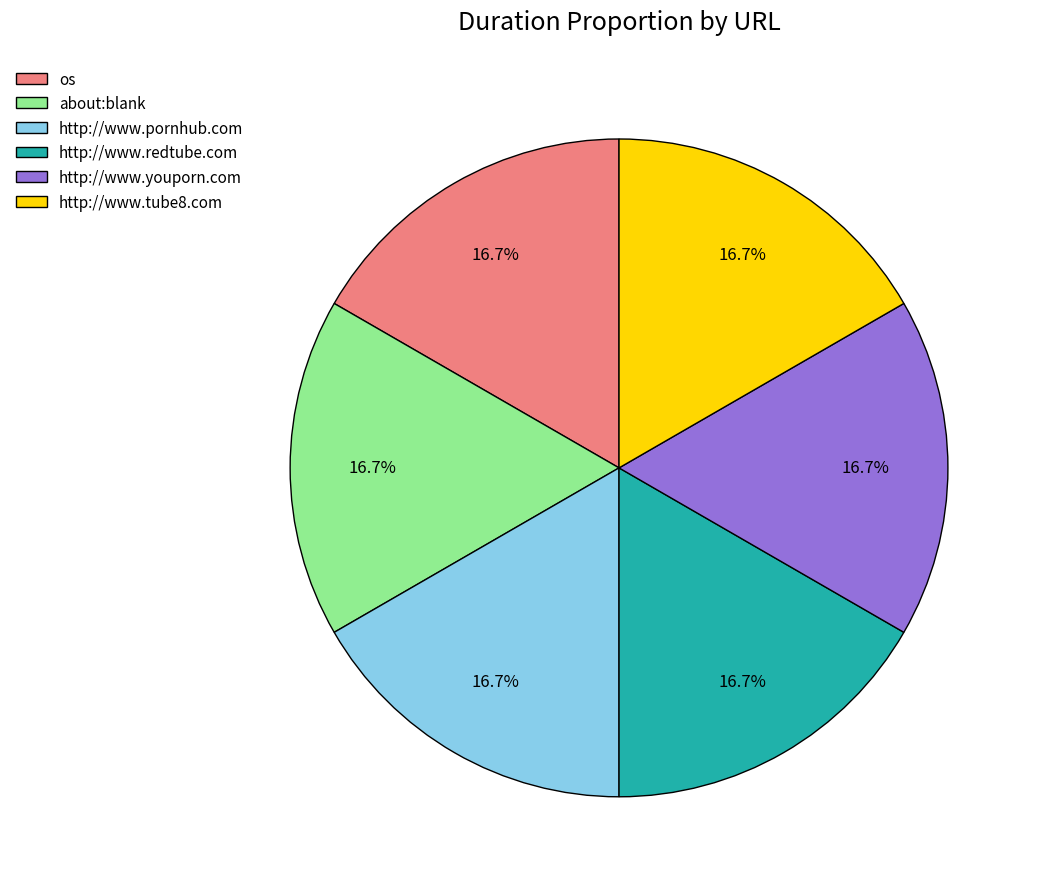

To the nearest percent, what portion does http://www.tube8.com represent?

17%